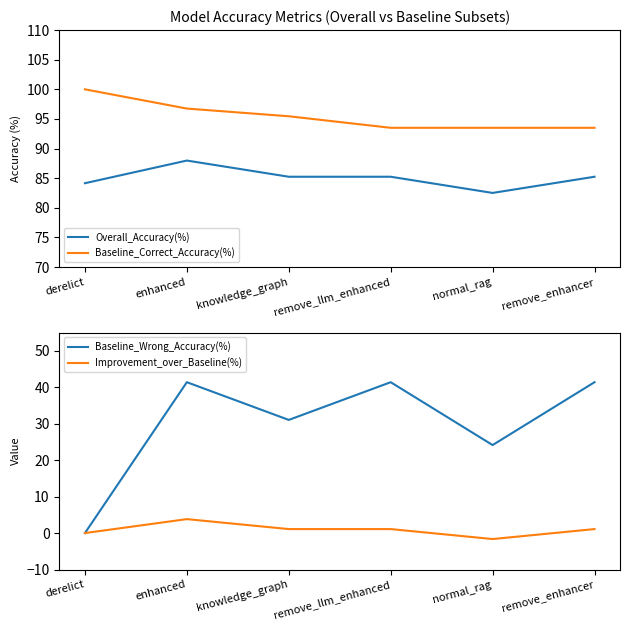

What is the difference between the Baseline_Wrong_Accuracy(%) values at normal_rag and remove_enhancer?

17.2